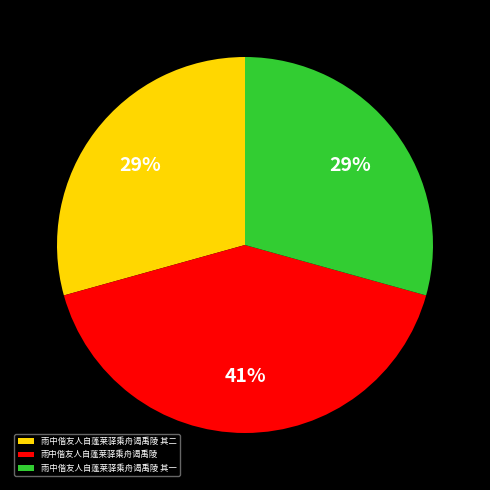

How many segments does this pie chart have?

3